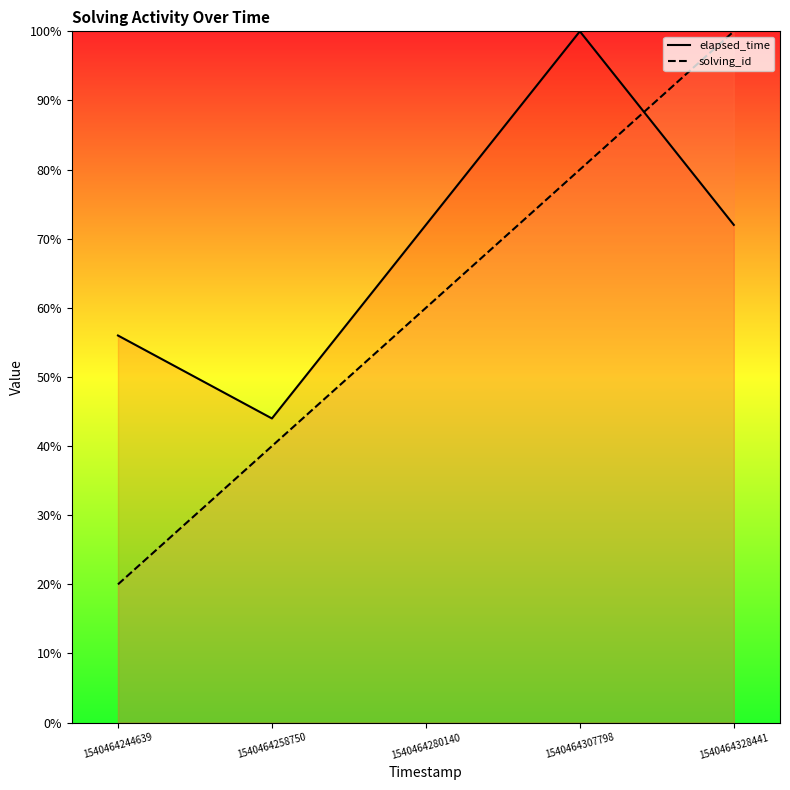

Is it true that solving_id equals 40.0 at 1540464258750?

True